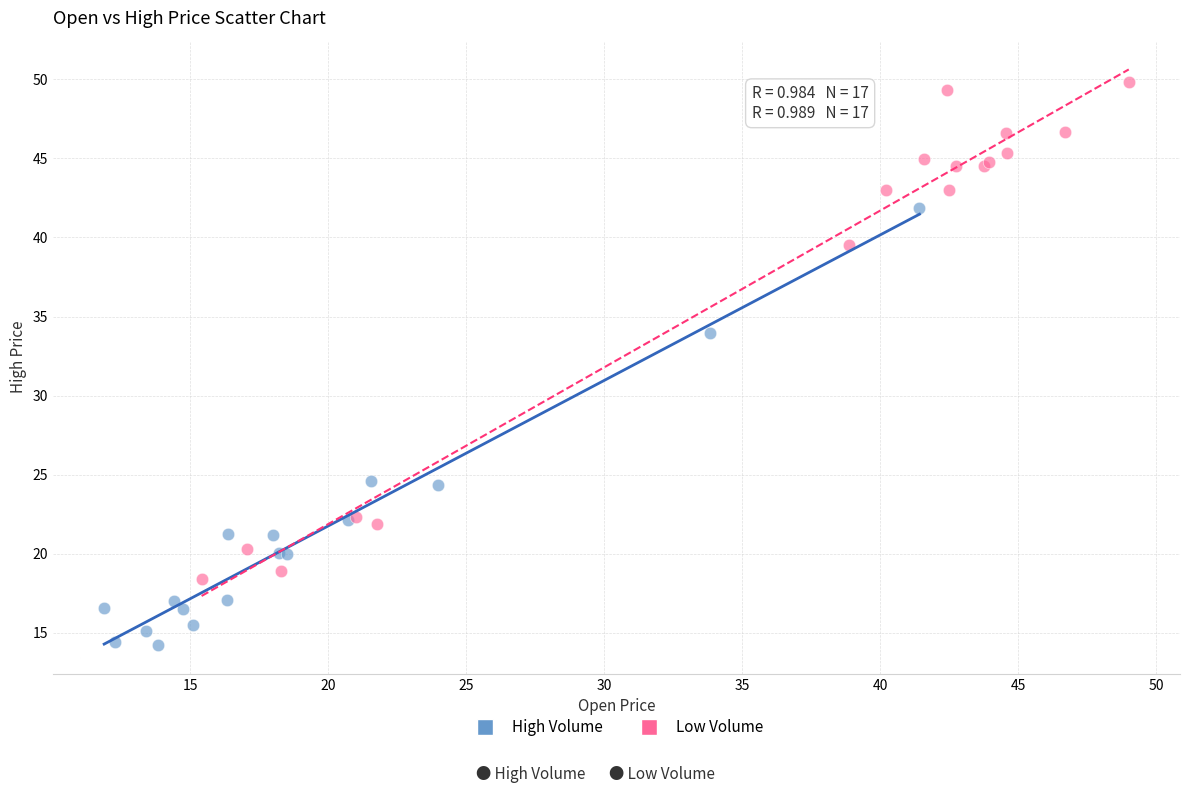

Which series has the widest spread of Y values?

Low Volume